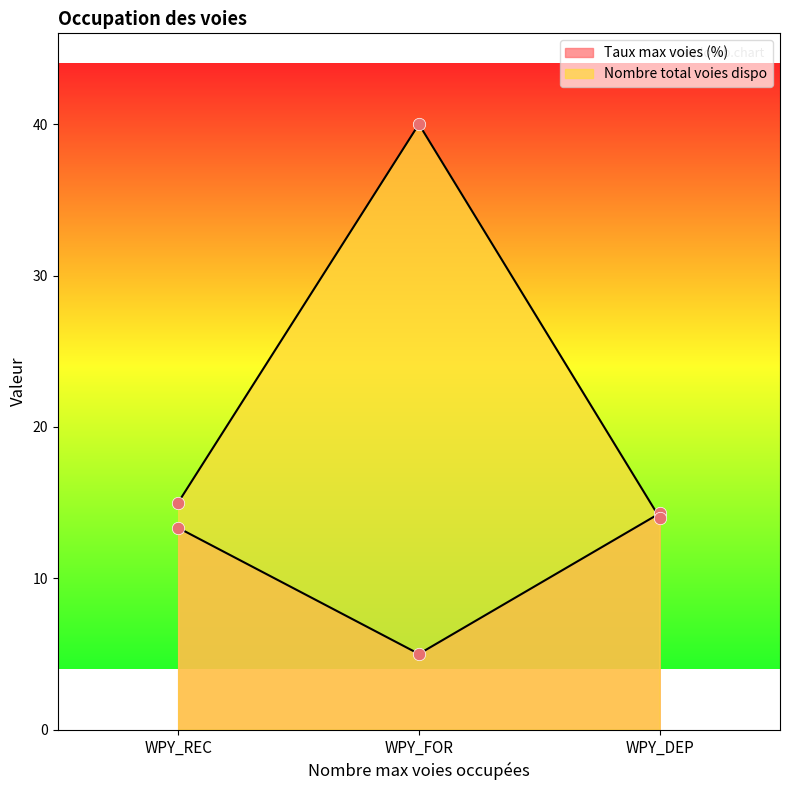

At which category is the sum across all series the highest?

WPY_FOR